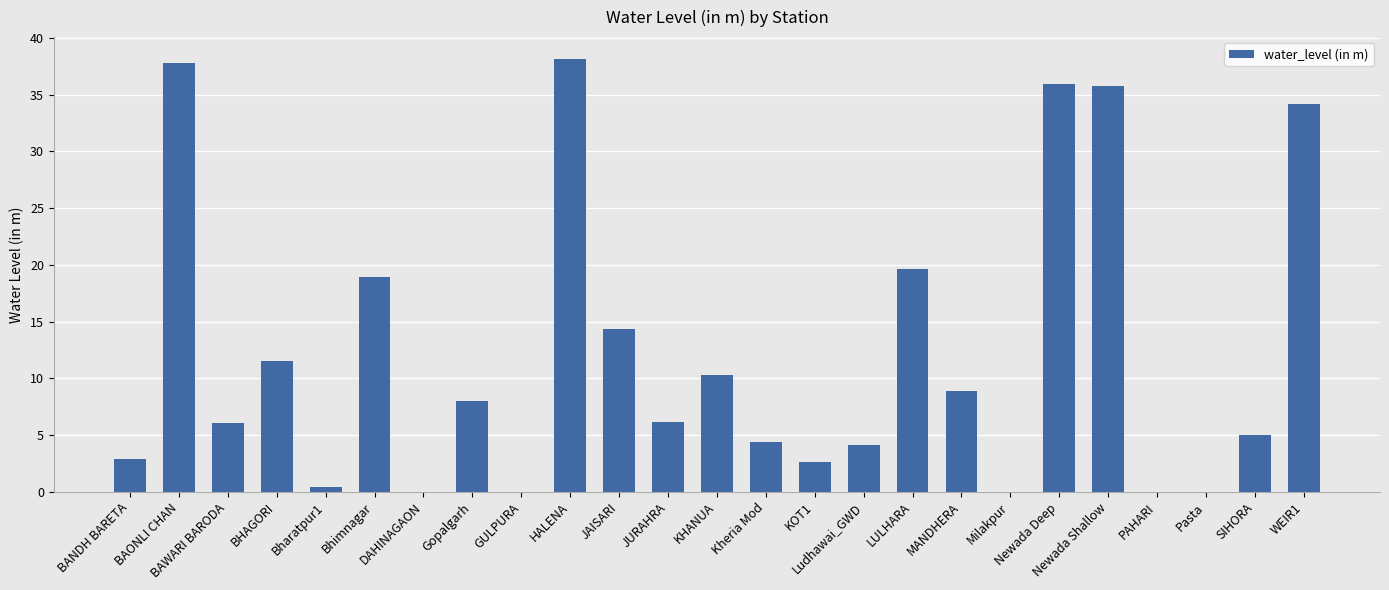

What is the sum of all values?

304.9